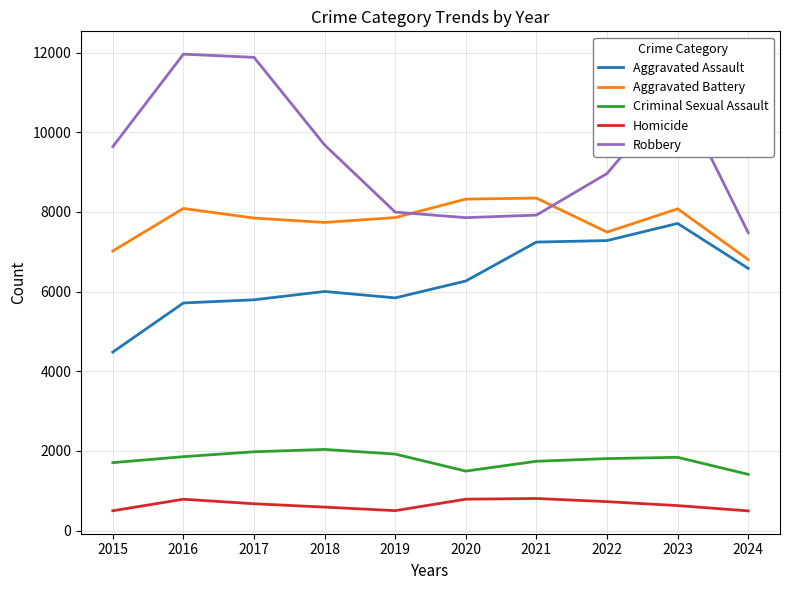

Which series has the widest spread of values?

Robbery